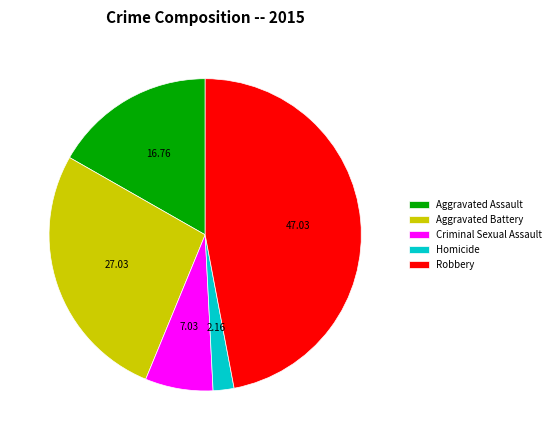

True or false: Homicide accounts for 2% of the total.

True